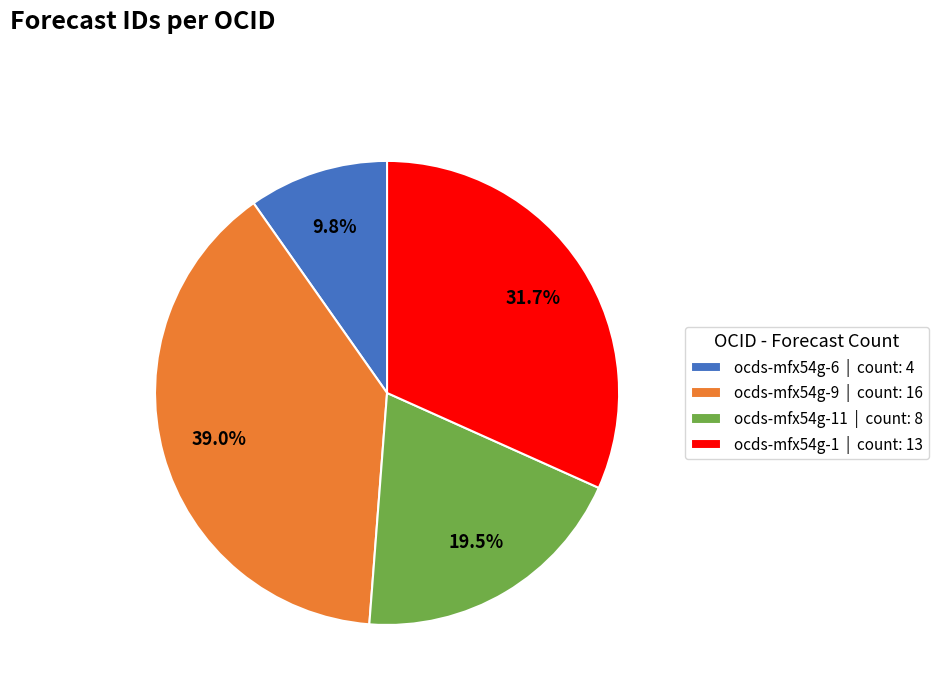

Is there a majority slice in this chart?

No